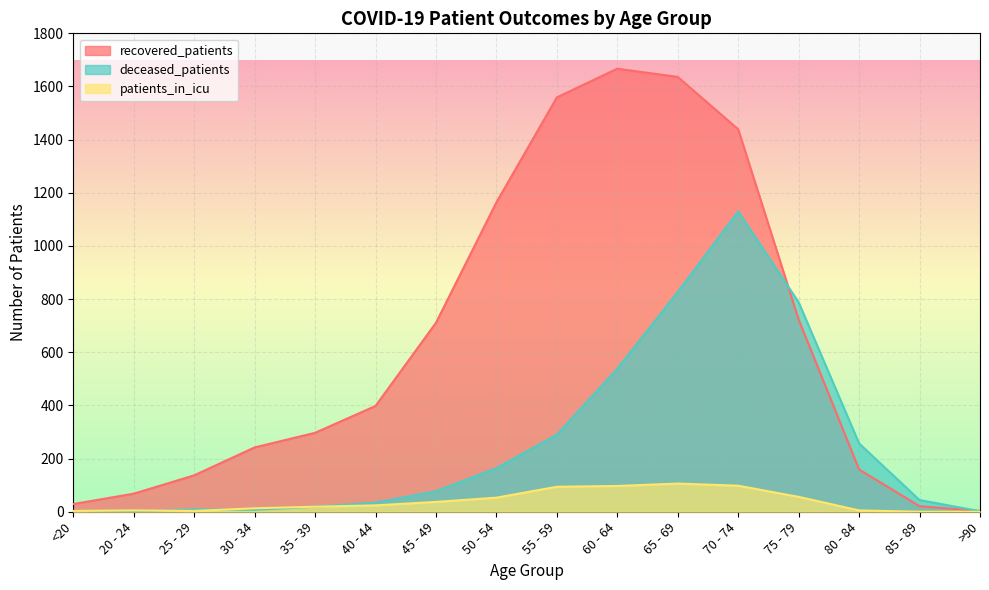

True or false: patients_in_icu has more than 1 points higher than both neighbors.

True